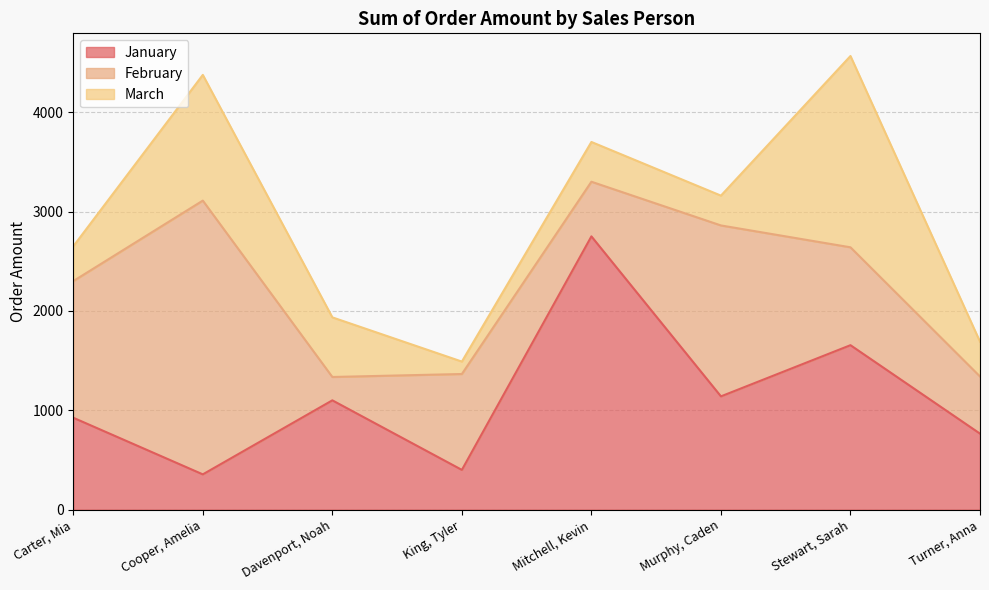

Which series changed the most between King, Tyler and Mitchell, Kevin?

January